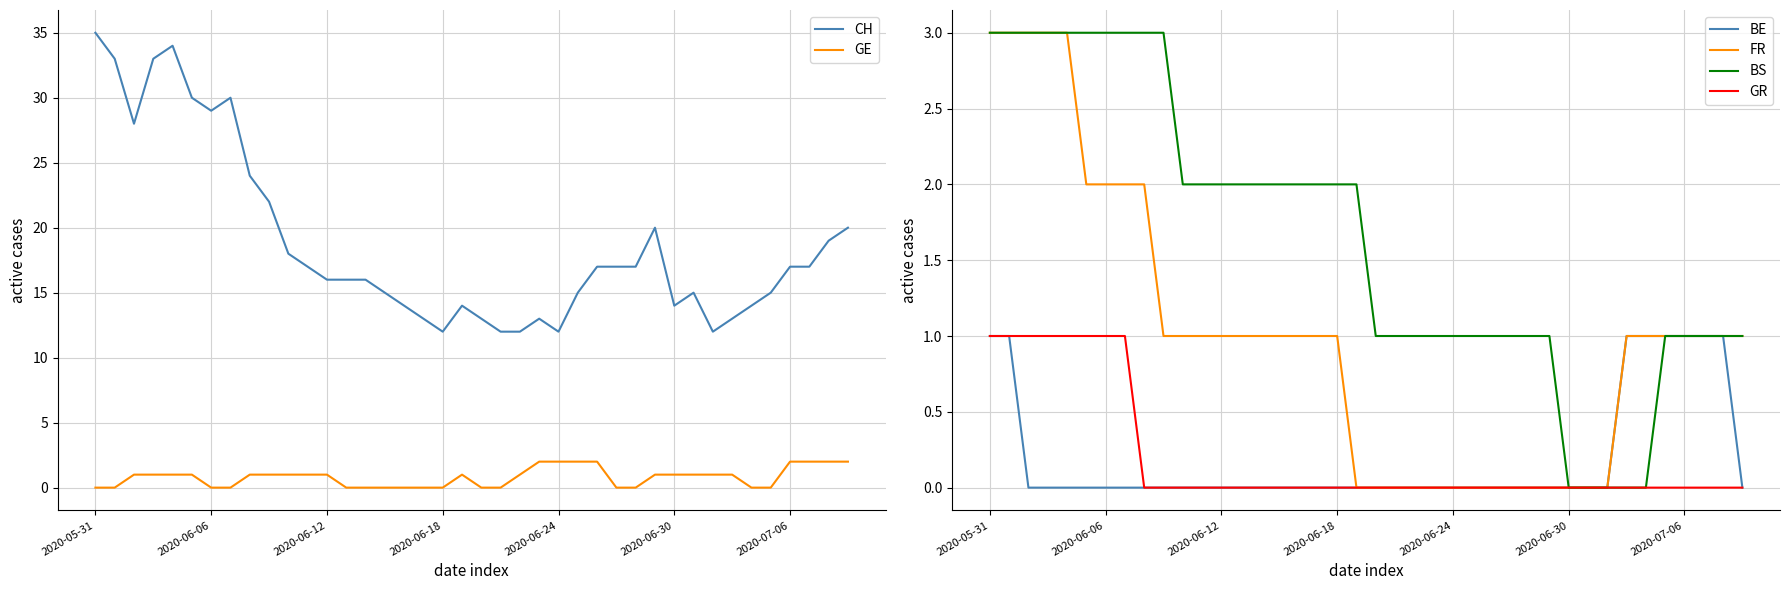

What position from the right is 32?

8